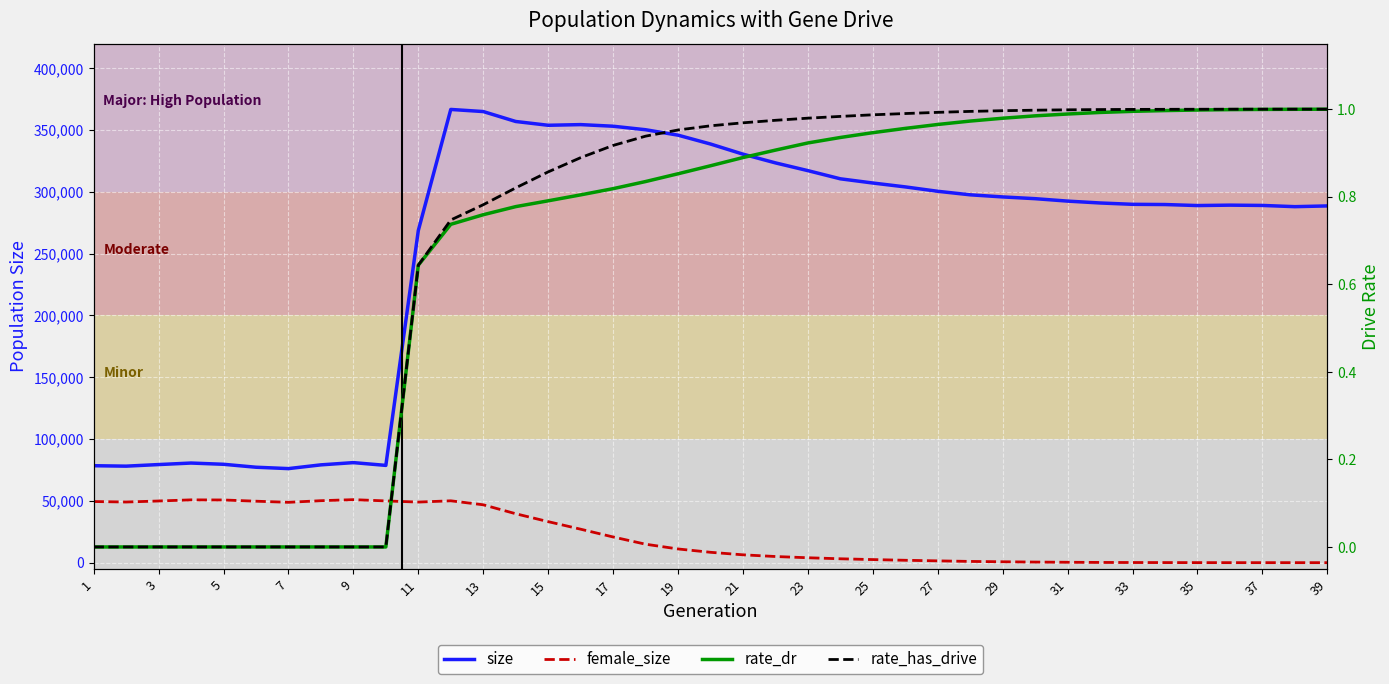

What is the average value of the rate_dr series?

0.7